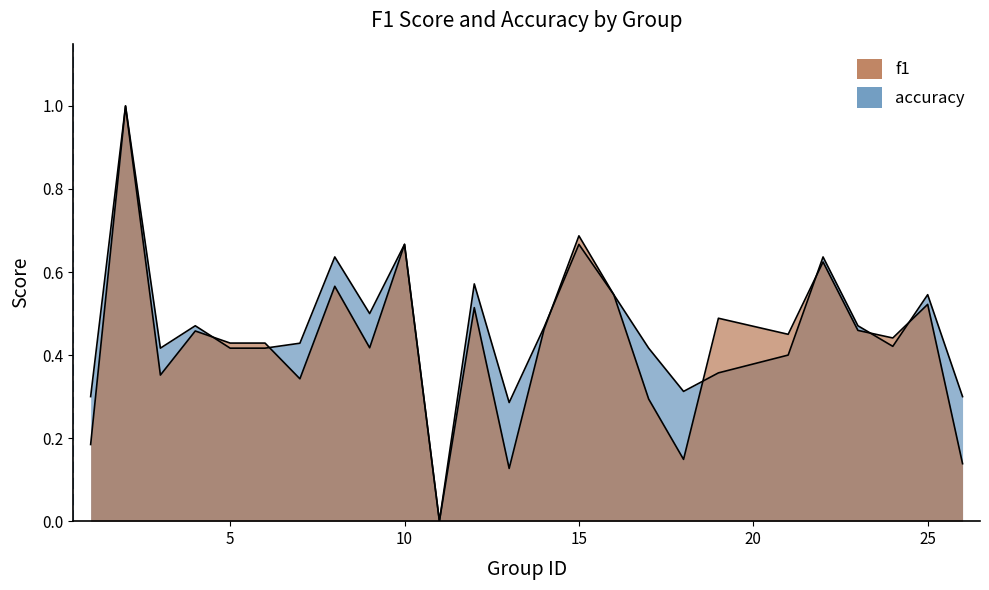

What are all the series names shown in the legend?

f1, accuracy